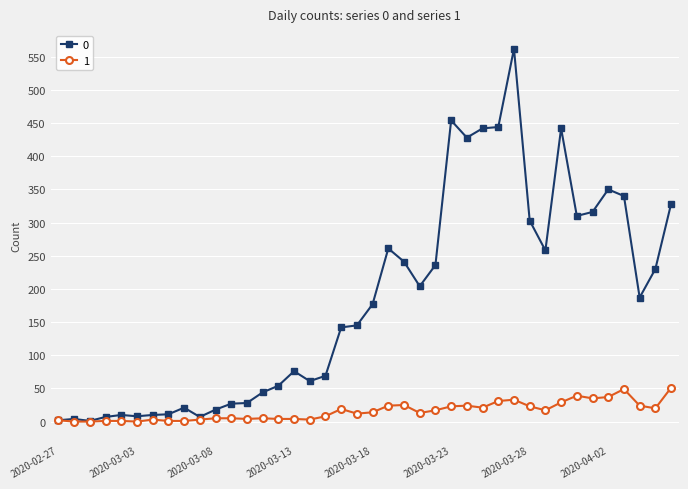

True or false: 0 has more than 0 points higher than both neighbors.

True